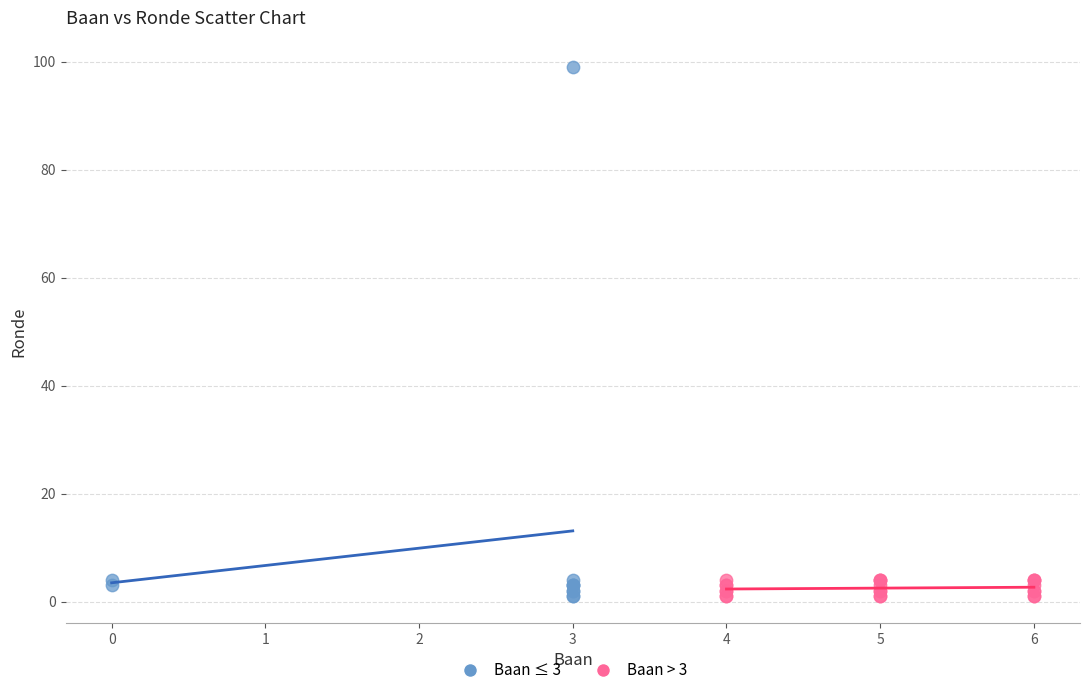

What are all the series names shown in the legend?

Baan ≤ 3, Baan > 3